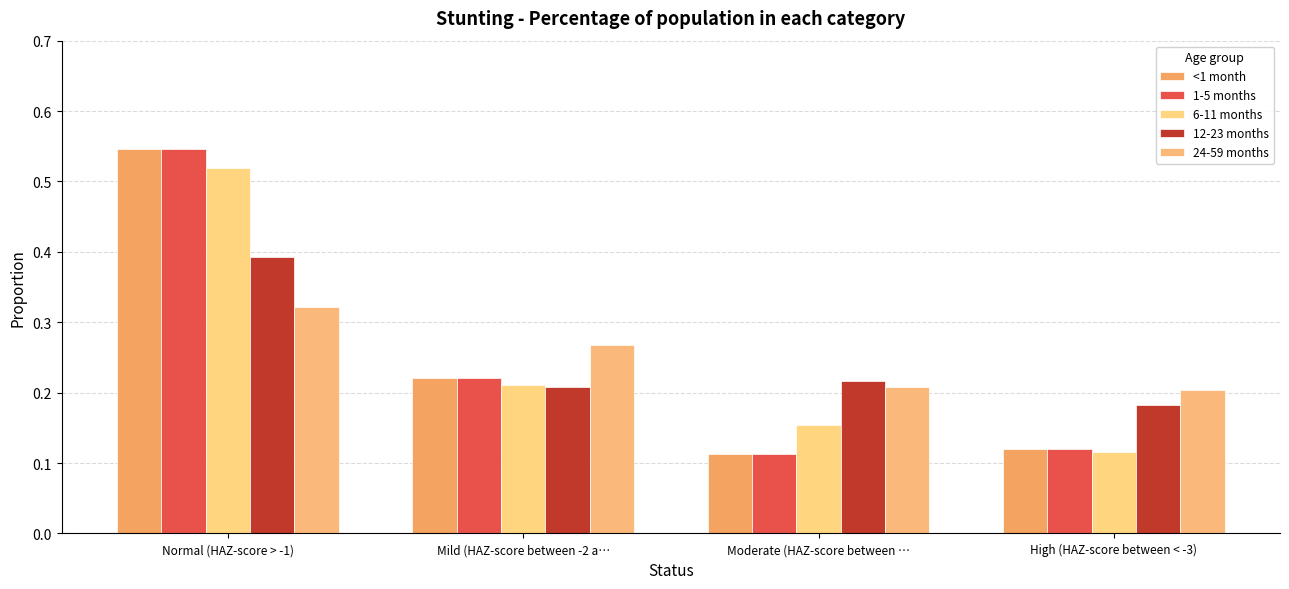

What are all the series names shown in the legend?

<1 month, 1-5 months, 6-11 months, 12-23 months, 24-59 months